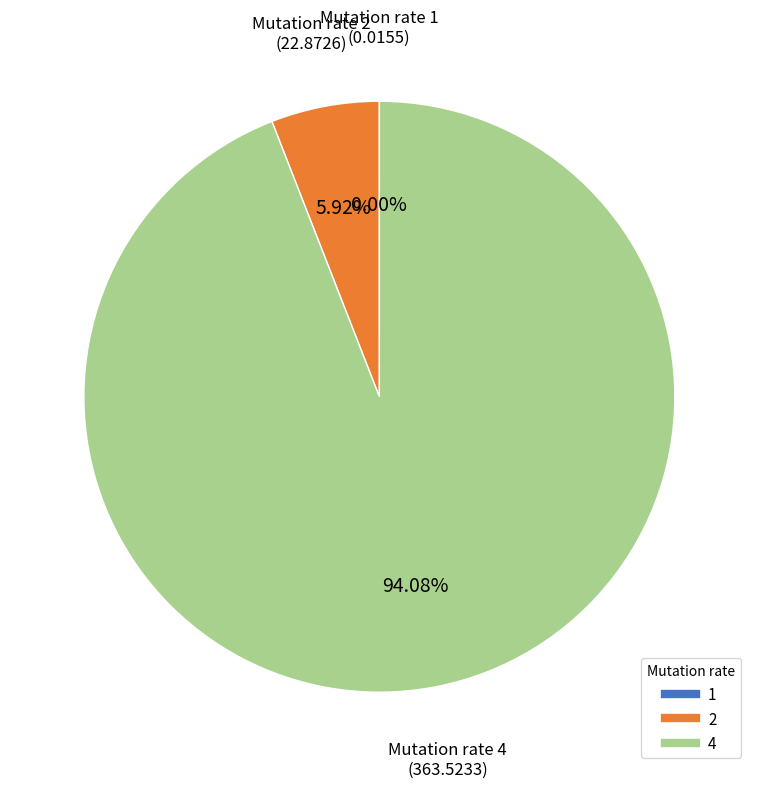

Is the sum of 2 and 4 greater than half?

Yes